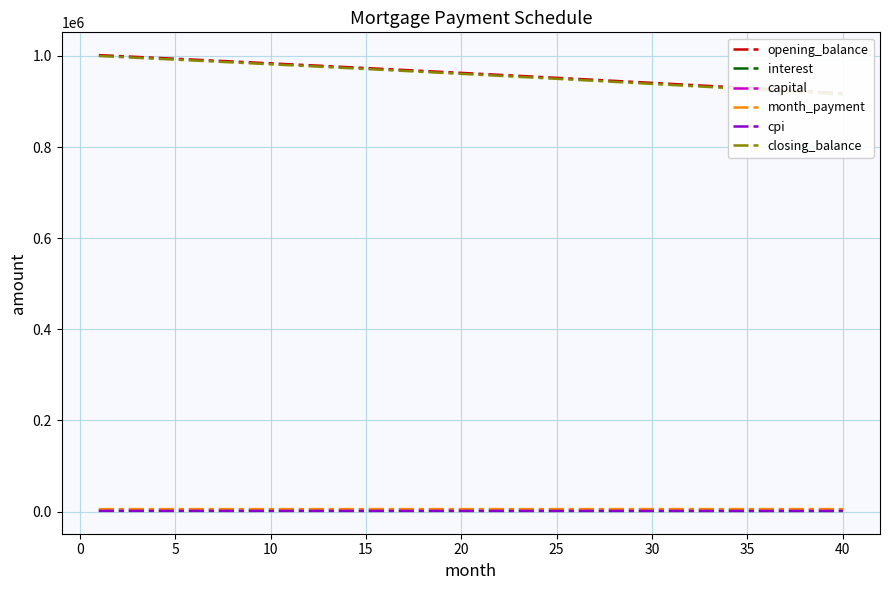

Rank the series by their maximum value, from lowest to highest.

cpi, interest, capital, month_payment, closing_balance, opening_balance